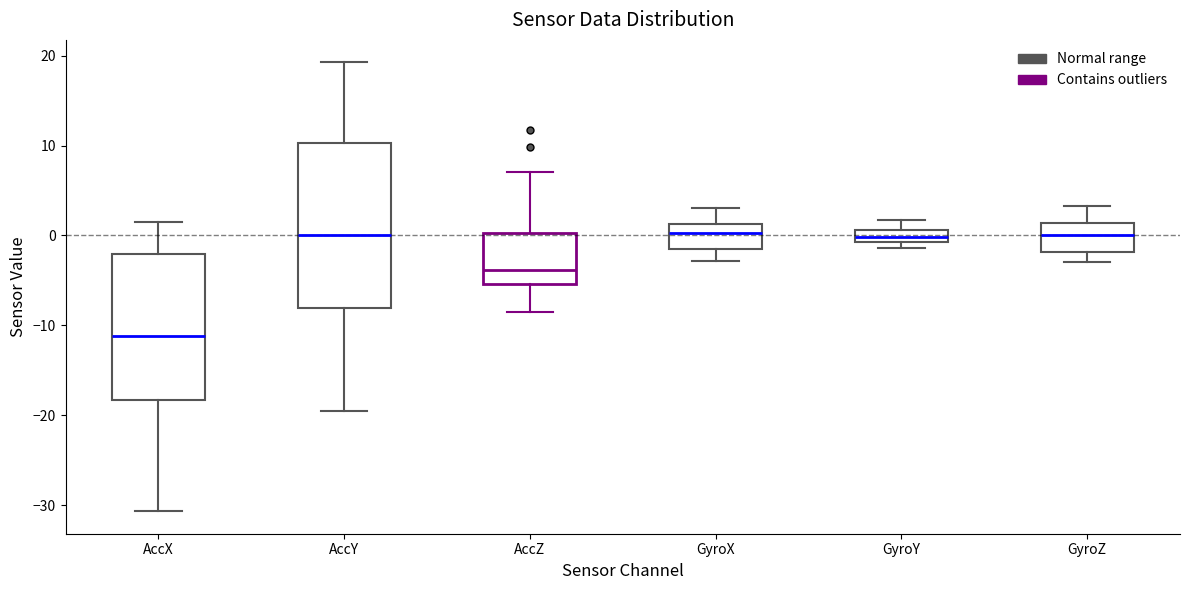

Which box has the lowest median line?

AccX